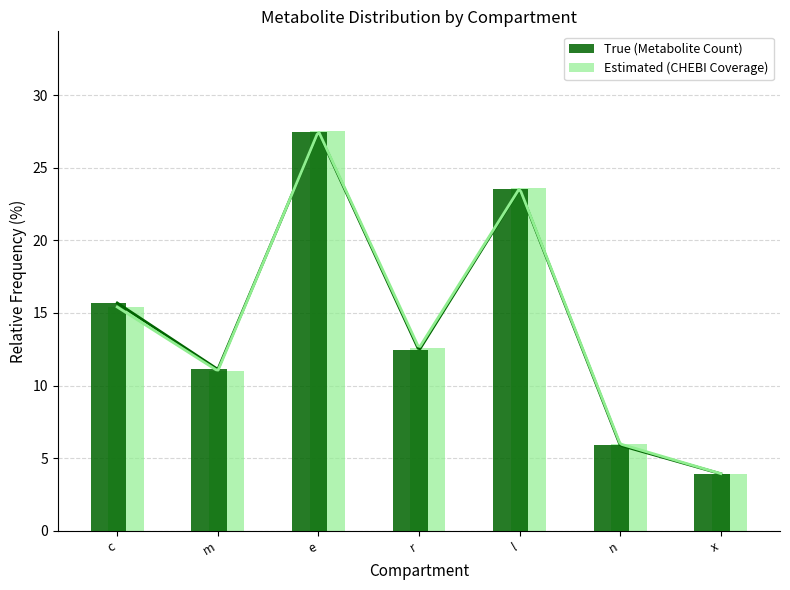

Reading left to right, transcribe all the data shown in this chart.

True (Metabolite Count): c=15.7	m=11.1	e=27.5	r=12.4	l=23.5	n=5.9	x=3.9
Estimated (CHEBI Coverage): c=15.4	m=11.0	e=27.5	r=12.6	l=23.6	n=6.0	x=3.9